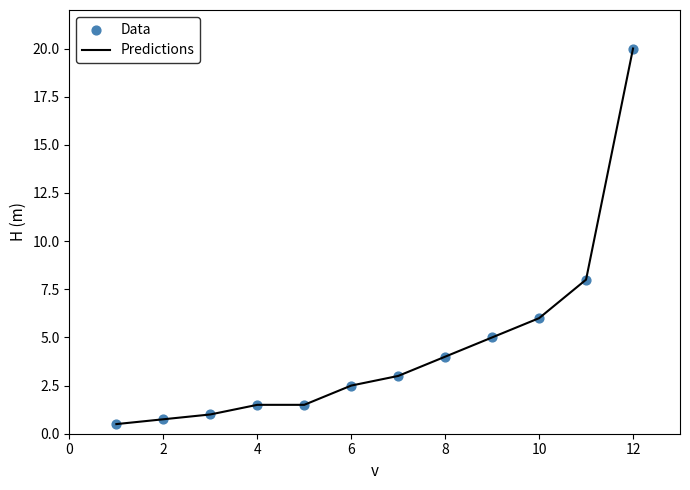

What is the minimum value shown in the chart?

0.5